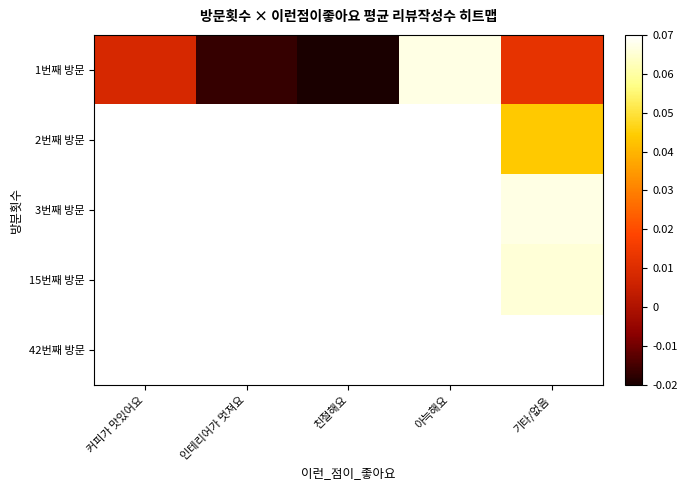

How many categories are shown in the chart?

5